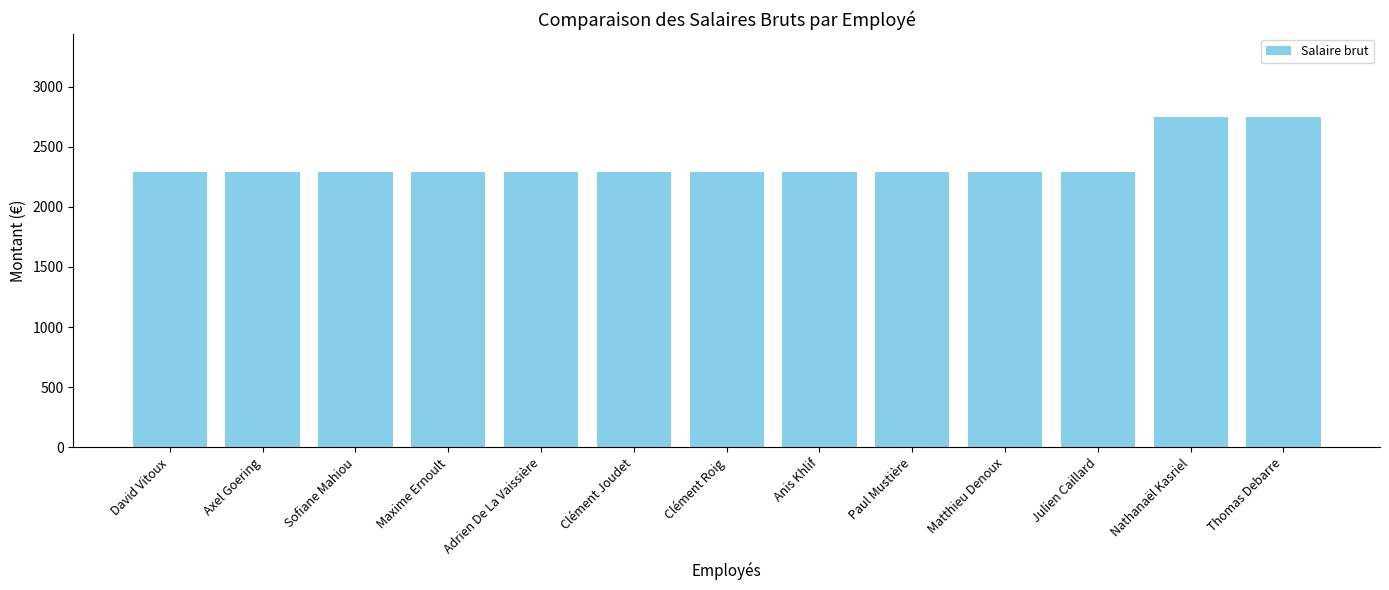

What is the change in value from Matthieu Denoux to Nathanaël Kasriel?

+460